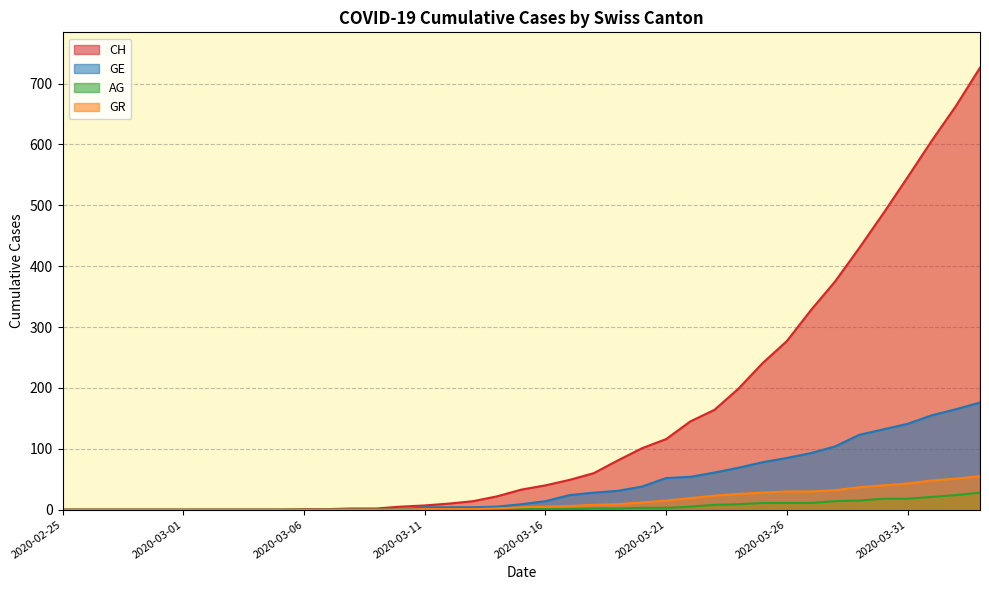

True or false: GE and AG intersect in this chart.

False